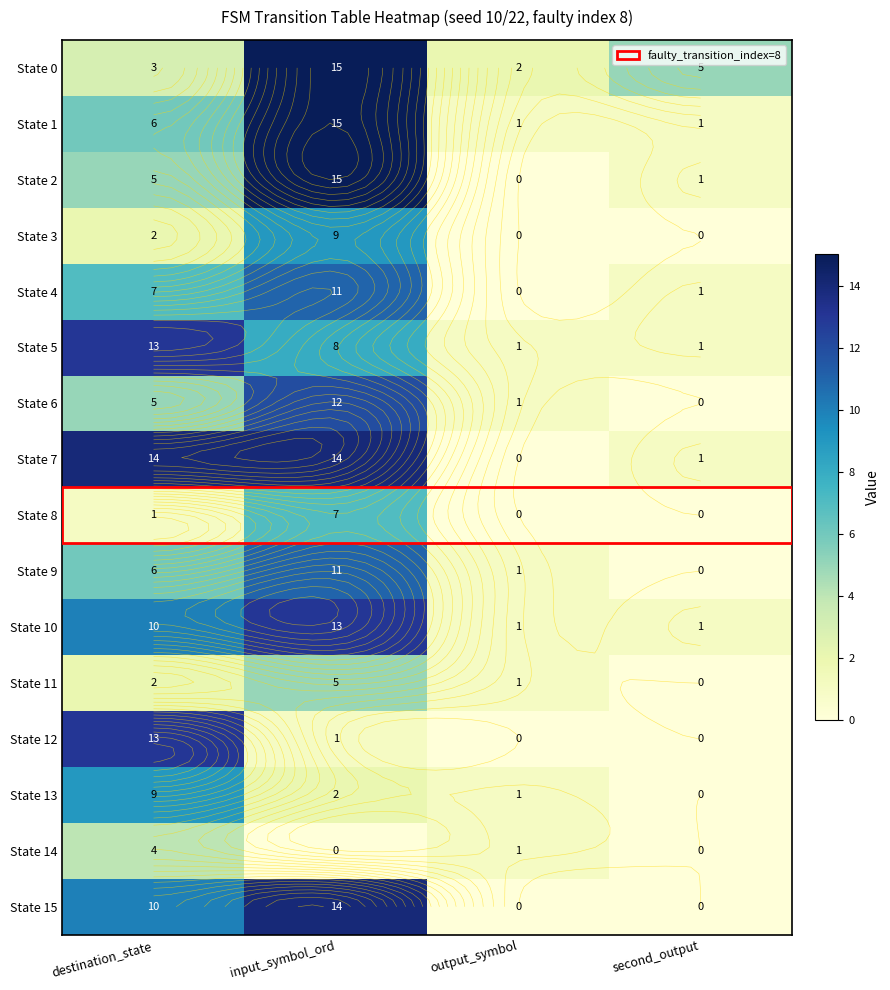

What is the highest value of the State 14 series?

4